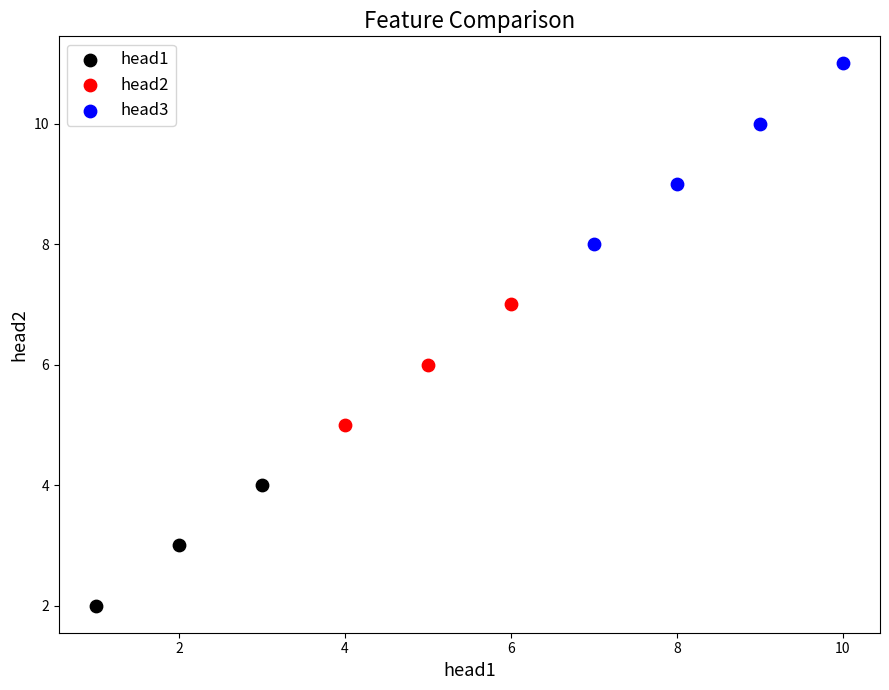

Which series has the largest Y range (max minus min)?

head3